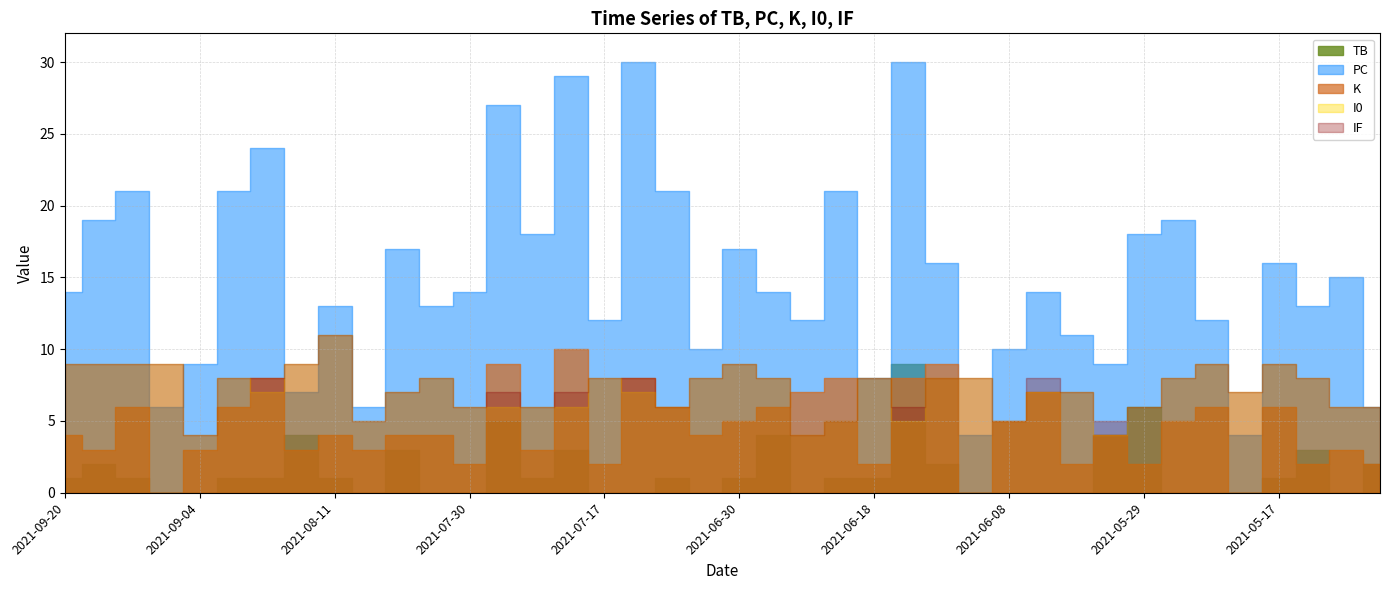

Which series ends up on top after the final intersection of K and TB?

K